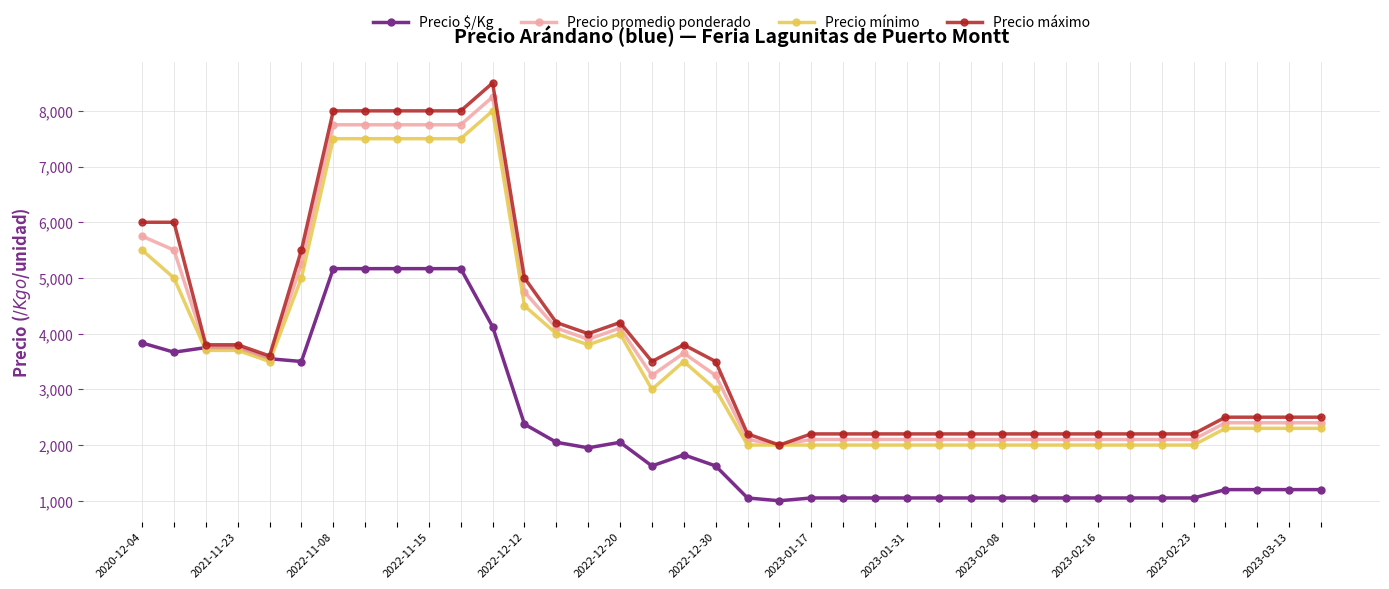

What is the value of the Precio promedio ponderado point at the 30th from the left?

2100